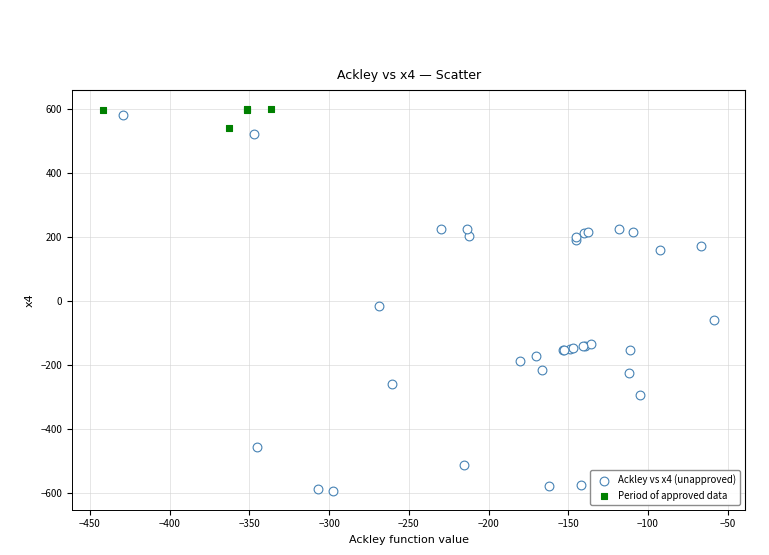

Which series reaches the minimum Y coordinate?

Ackley vs x4 (unapproved)